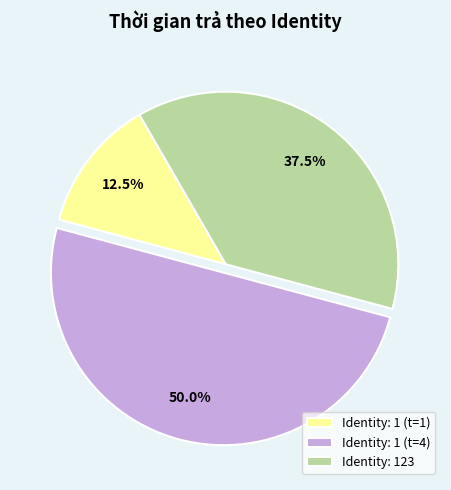

Do Identity: 1 (t=4) and Identity: 123 together represent more than half of the pie?

Yes